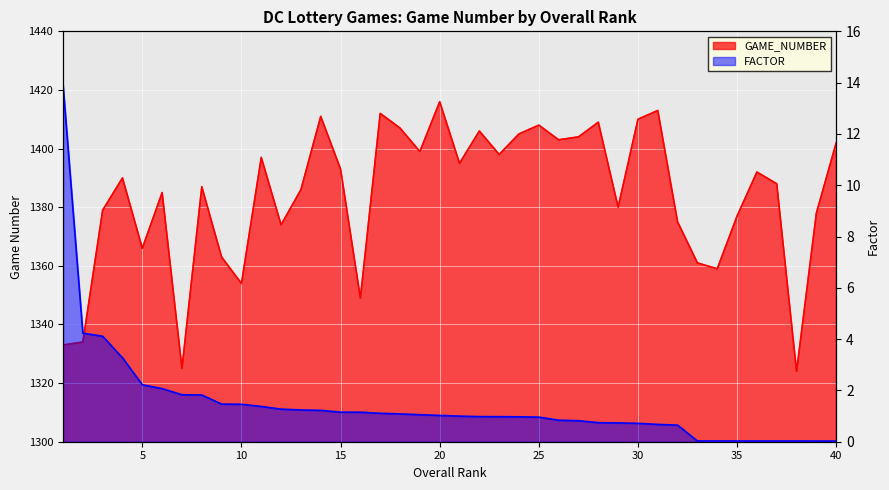

At which label is the value closest to 1370?

5